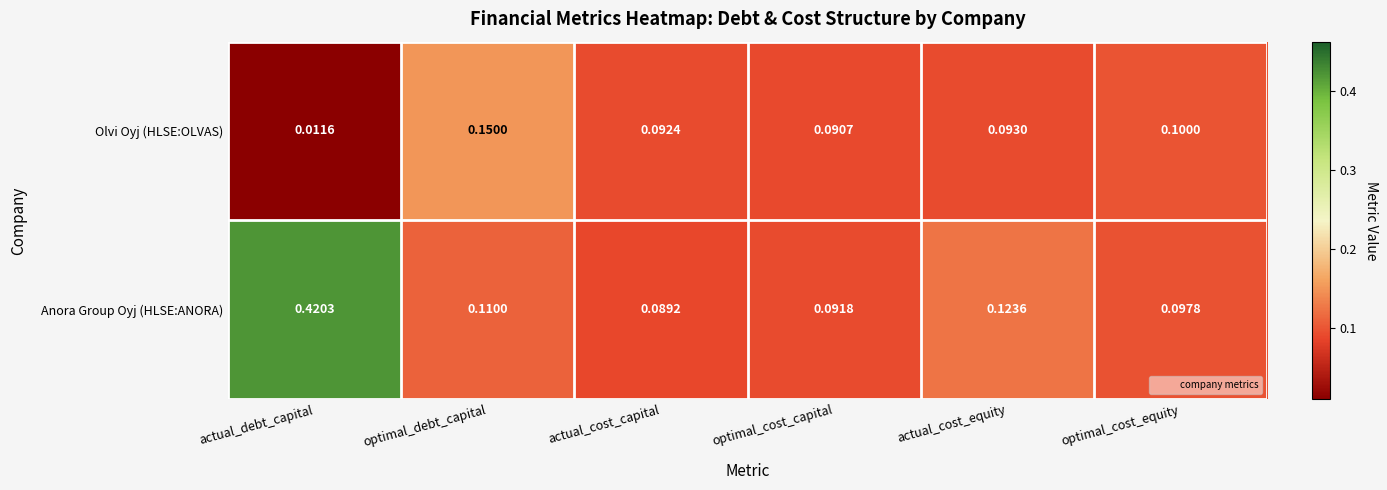

Where is Olvi Oyj (HLSE:OLVAS) nearest to the value 0?

actual_debt_capital